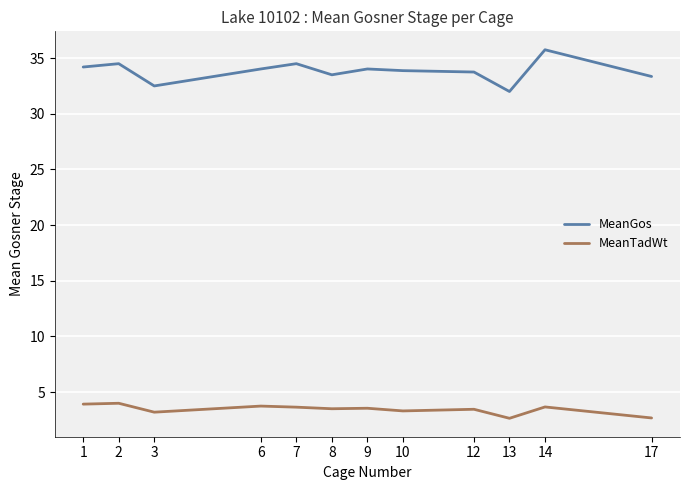

What are all the series names shown in the legend?

MeanGos, MeanTadWt